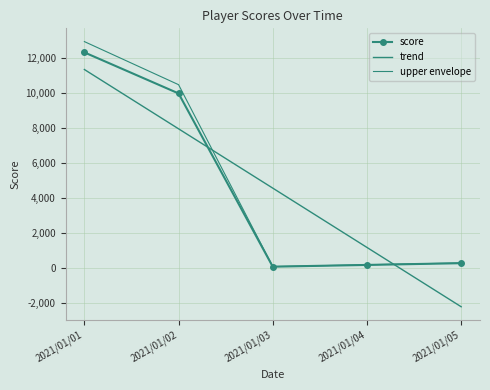

Reading left to right, list all the values displayed in this chart.

score: 2021/01/01=12345.0	2021/01/02=10000.0	2021/01/03=100.0	2021/01/04=200.0	2021/01/05=300.0
trend: 2021/01/01=11367.0	2021/01/02=7978.0	2021/01/03=4589.0	2021/01/04=1200.0	2021/01/05=-2189.0
upper envelope: 2021/01/01=12962.2	2021/01/02=10500.0	2021/01/03=105.0	2021/01/04=210.0	2021/01/05=315.0